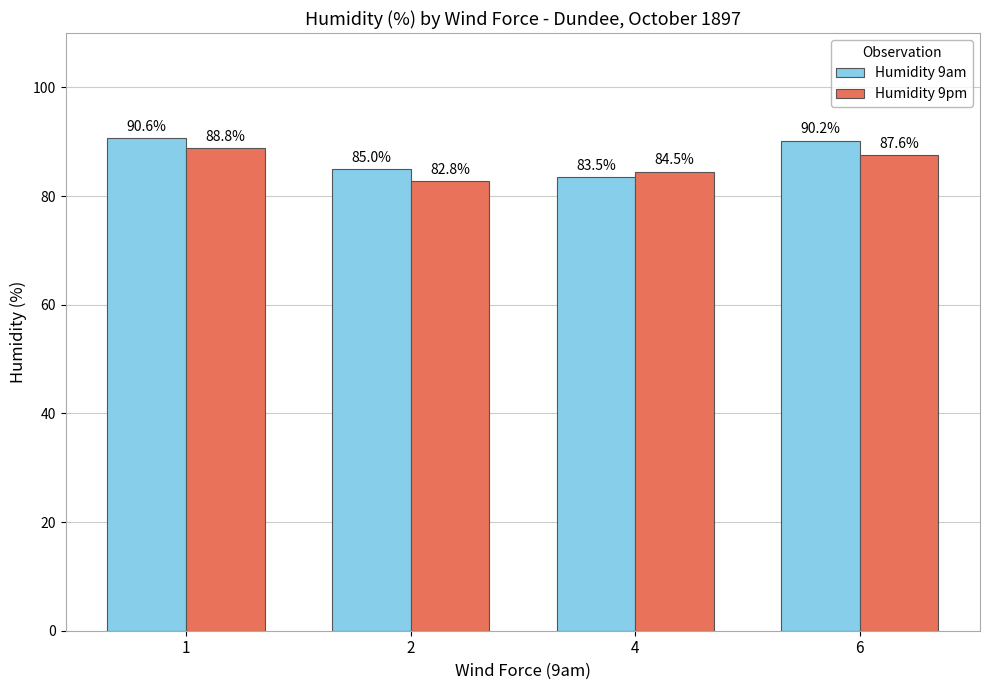

Which series changed the most between 2 and 6?

Humidity 9am